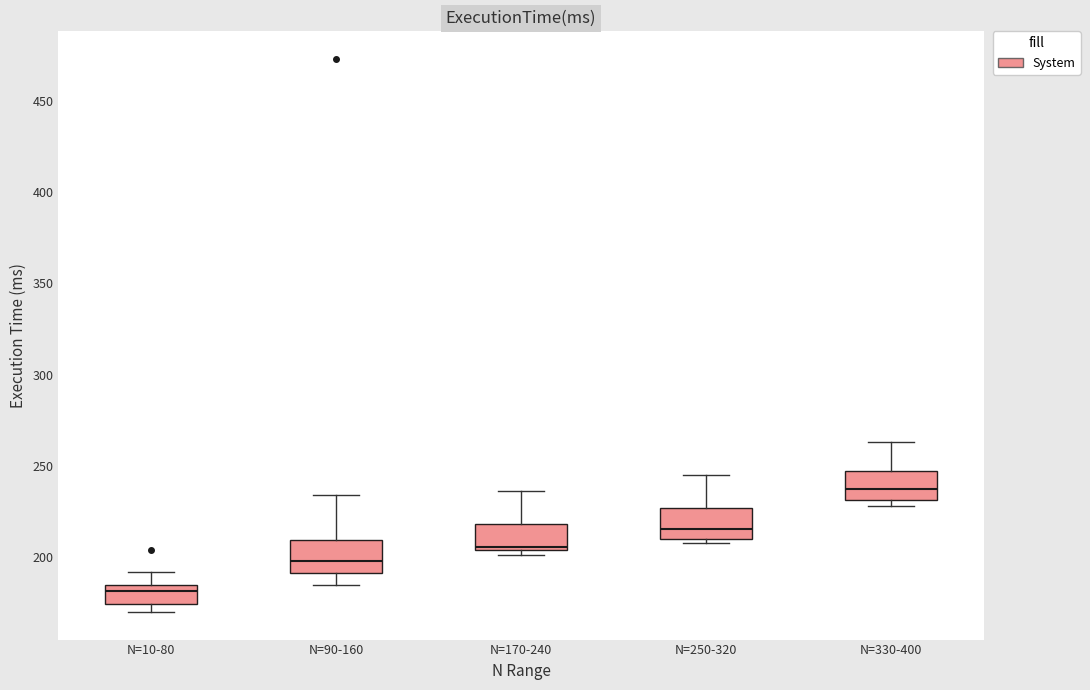

Reading left to right, read every box against the y-axis: the position of its median line, the range the box covers, and the ends of its whiskers. The values are not printed on the chart, so give them approximately, as read against the axis.

N=10-80: median 180, box 175 to 185, whiskers 170 to 190
N=90-160: median 200, box 190 to 210, whiskers 185 to 235
N=170-240: median 205 (just above the box's lower edge), box 205 to 220, whiskers 200 to 235
N=250-320: median 215, box 210 to 225, whiskers 210 (just below the box's lower edge) to 245
N=330-400: median 240, box 230 to 245, whiskers 230 (just below the box's lower edge) to 265